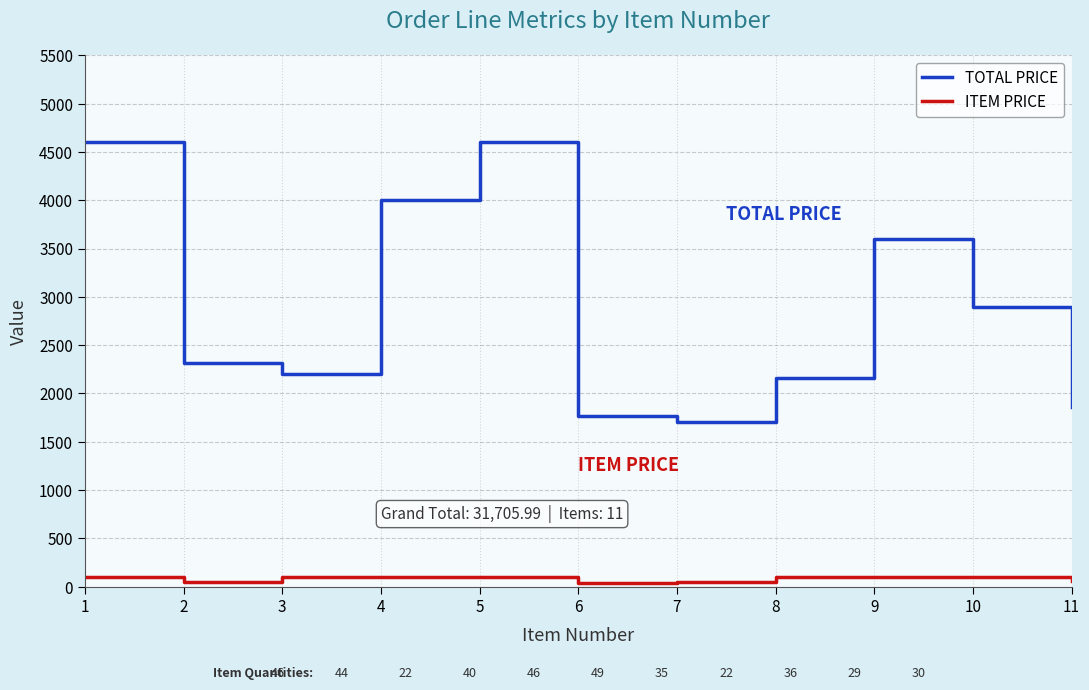

What is the difference between the second highest and minimum values in the TOTAL PRICE series?

2895.5